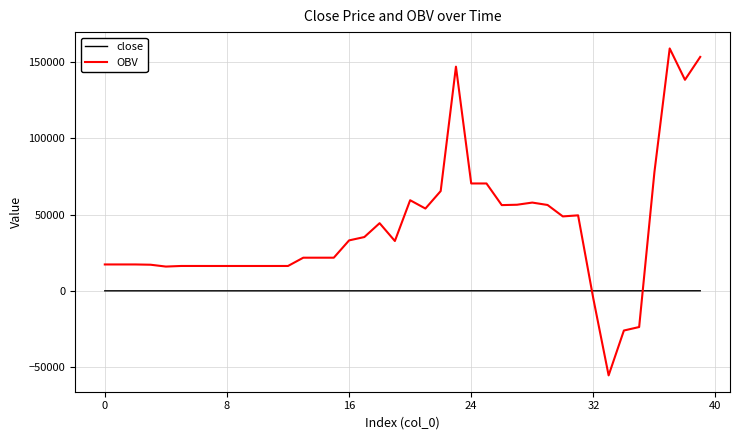

Which series has the largest total across all categories?

OBV